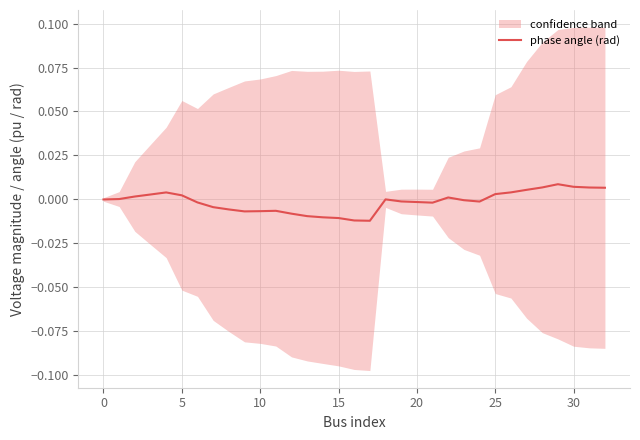

How many negative values are there?

17